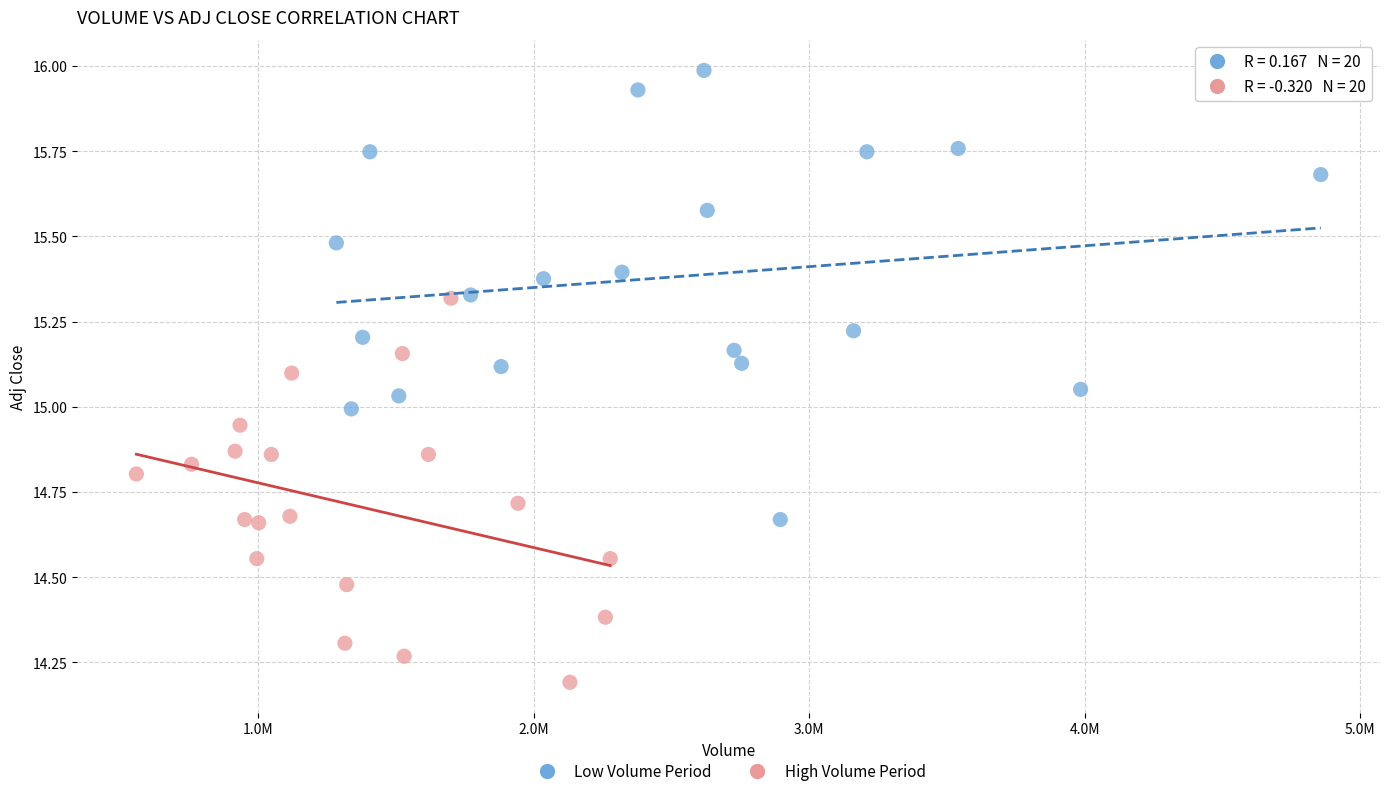

Which series contains the highest Y value?

Low Volume Period